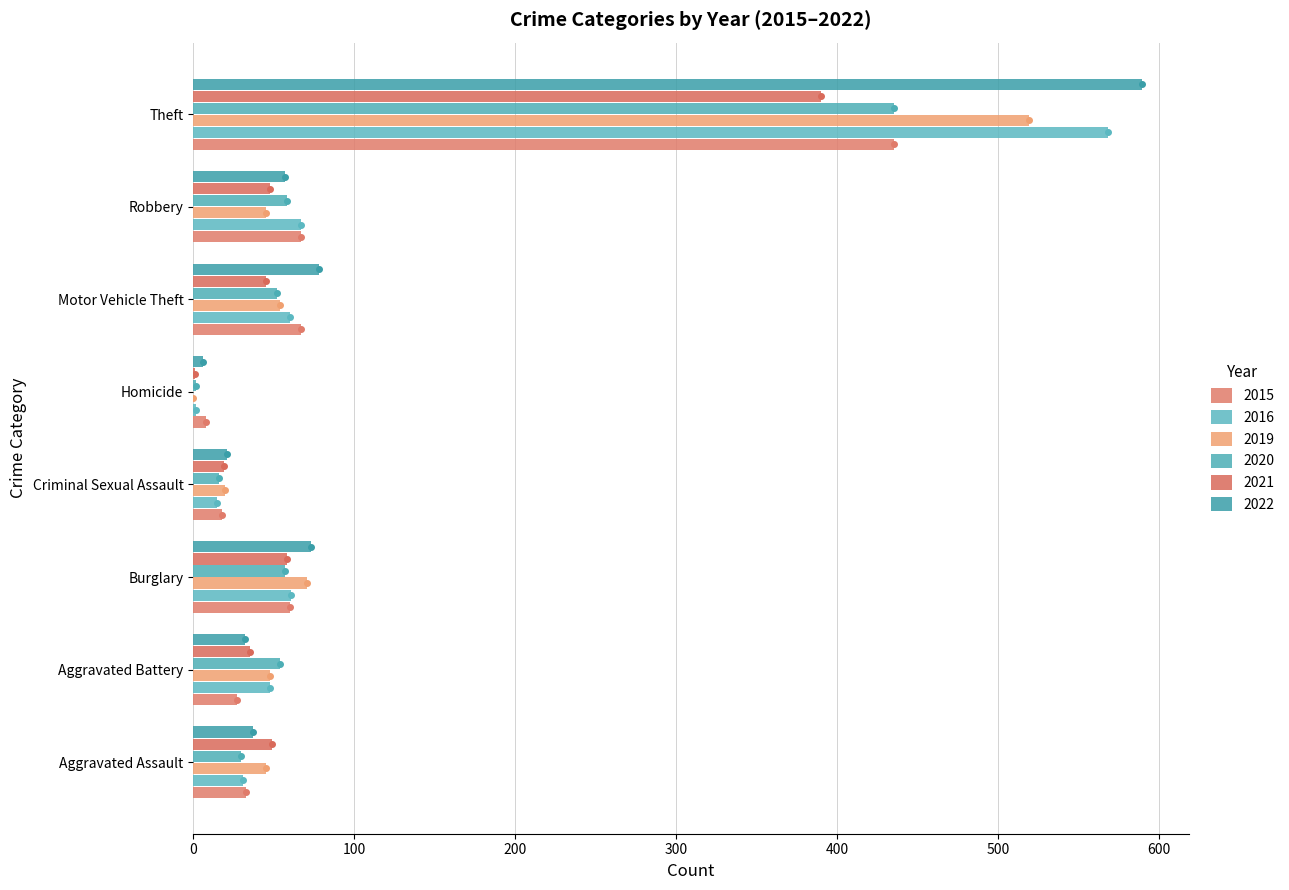

True or false: 2019 has a value of 54 at Motor Vehicle Theft.

True